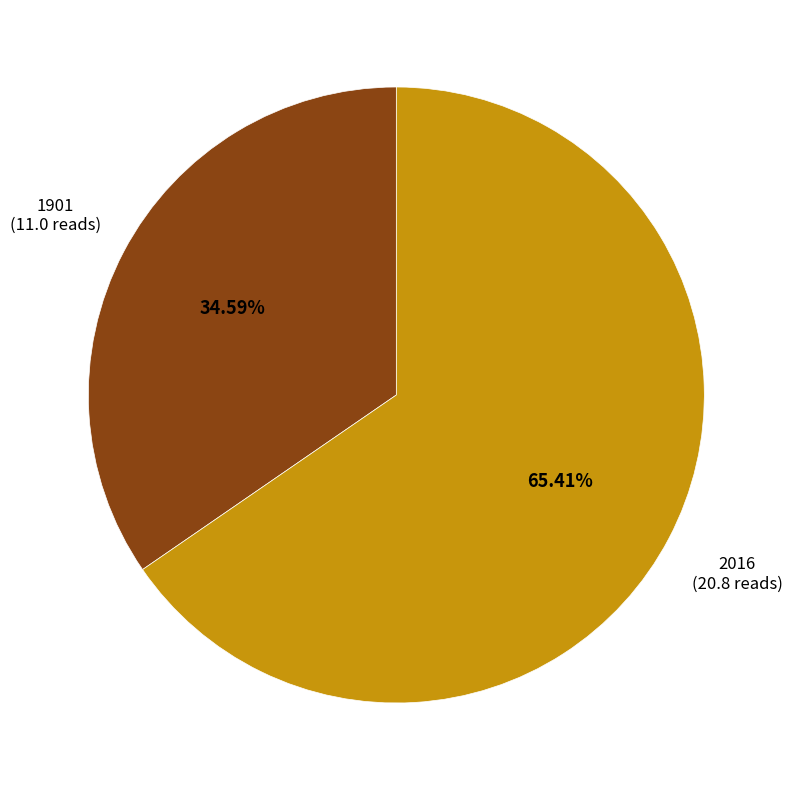

Is there any slice that represents more than half of the pie?

Yes